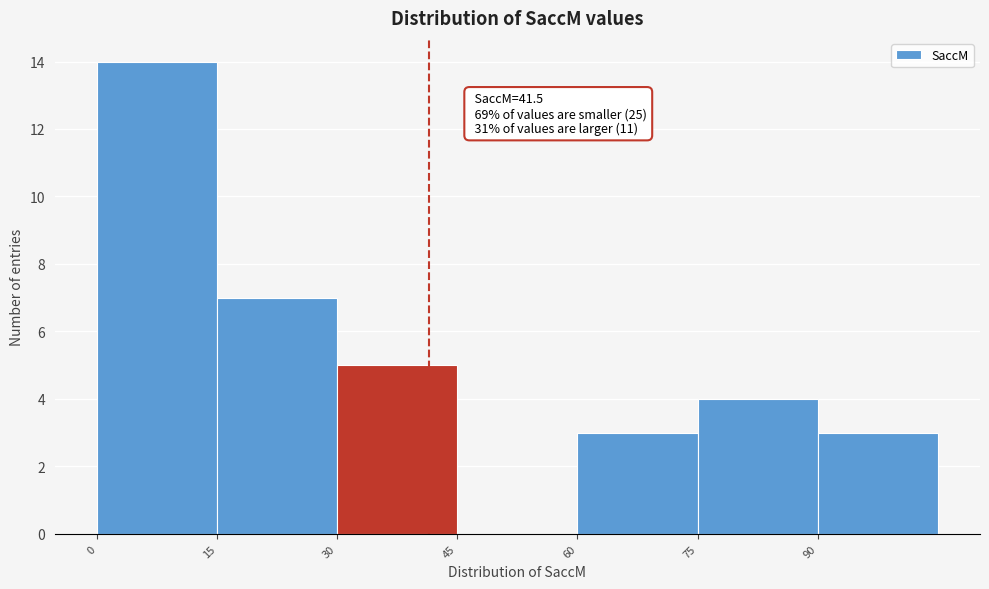

Which range on the x-axis has the tallest bar?

0 to 15